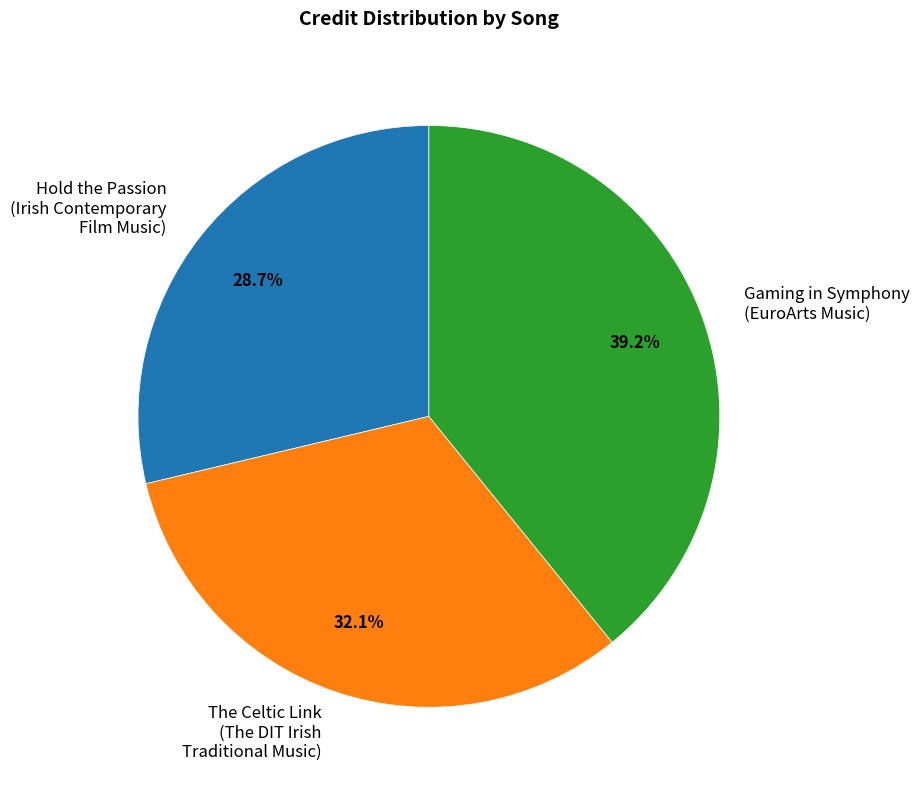

Is there a majority slice in this chart?

No